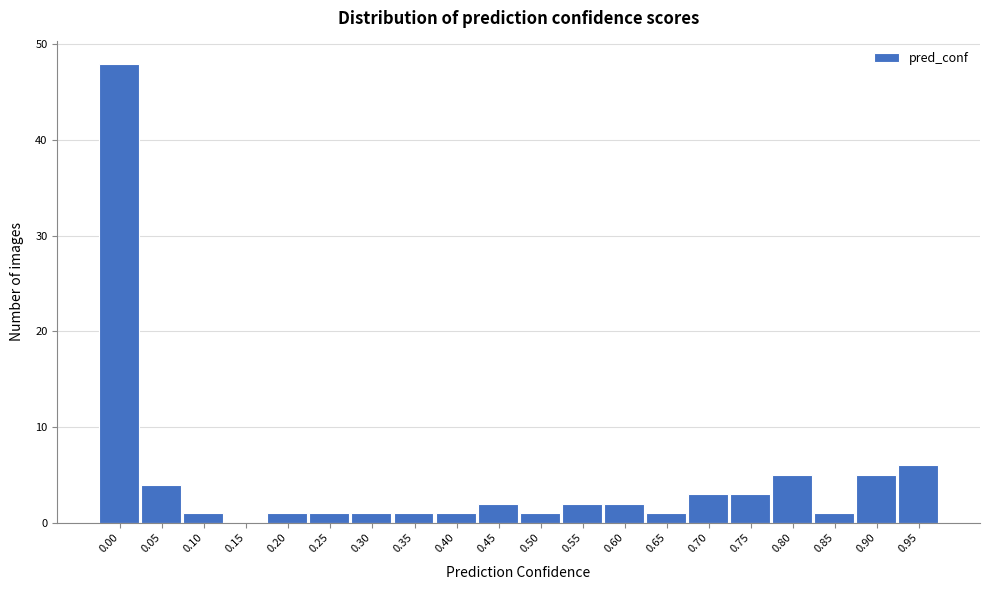

Reading left to right, transcribe all the data shown in this chart.

0.00=48	0.05=4	0.10=1	0.15=0	0.20=1	0.25=1	0.30=1	0.35=1	0.40=1	0.45=2	0.50=1	0.55=2	0.60=2	0.65=1	0.70=3	0.75=3	0.80=5	0.85=1	0.90=5	0.95=6